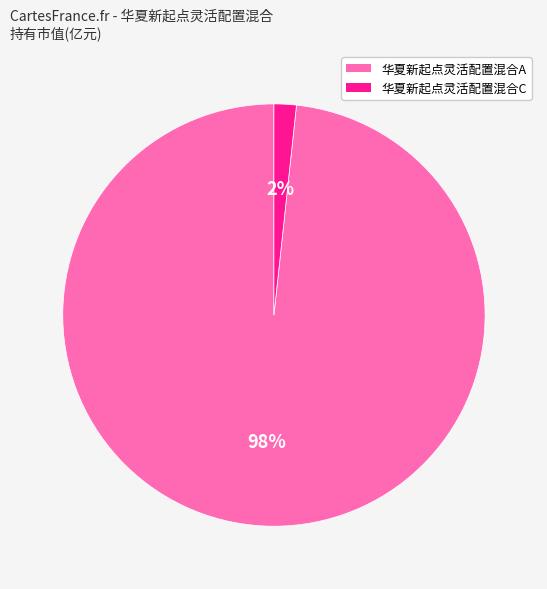

To the nearest percent, what is the average slice percentage?

50%